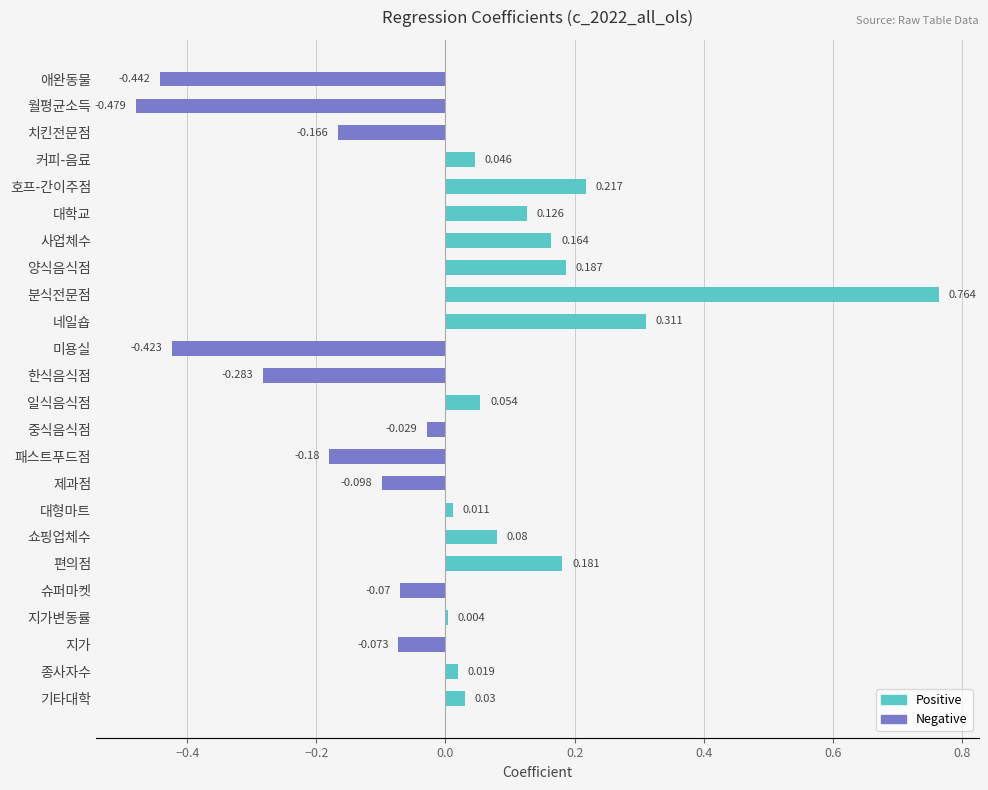

Which has a higher value, 지가 or 중식음식점?

중식음식점